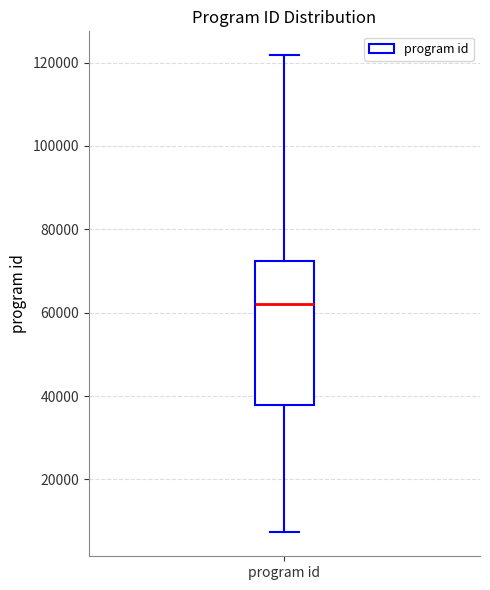

Transcribe this box plot: give where the median line is, the range the box spans, and where the two whiskers end, as read against the y-axis. The values are not printed on the chart, so give them approximately, as read against the axis.

median 62000, box 38000 to 72000, whiskers 8000 to 122000